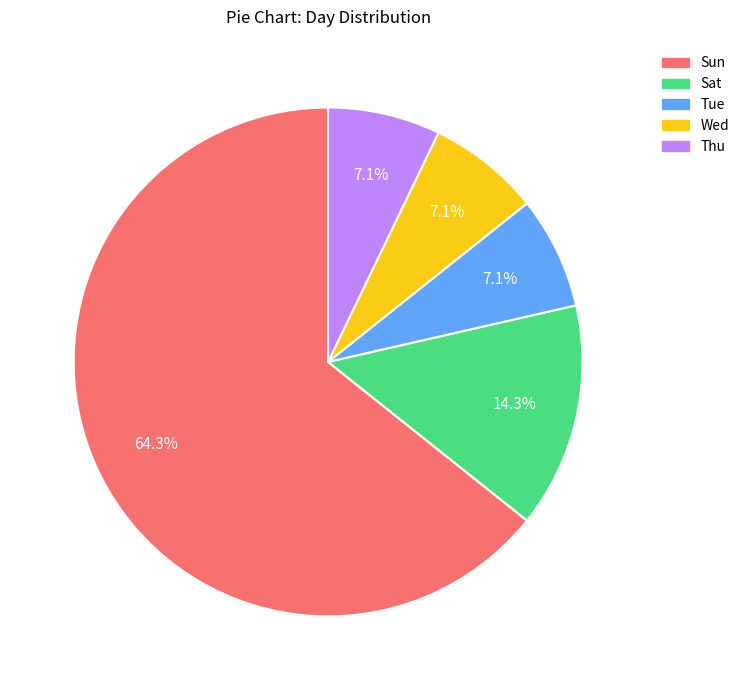

Between Thu and Sat, which is larger?

Sat